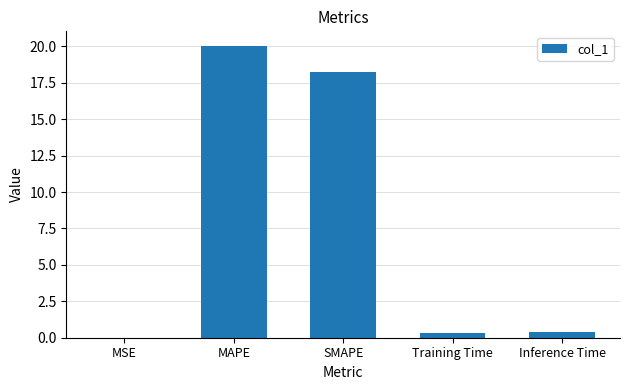

Is it true that the value at SMAPE is 30.3?

False